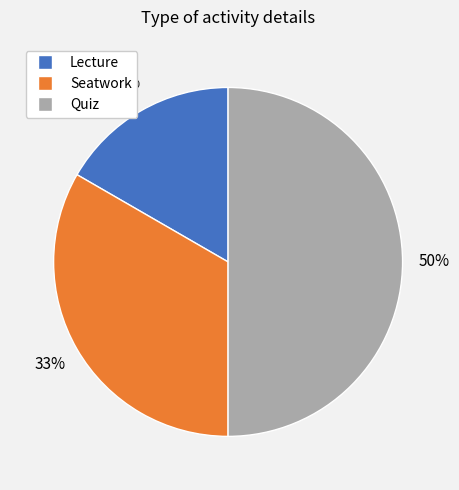

To the nearest percent, what portion does Seatwork represent?

33%